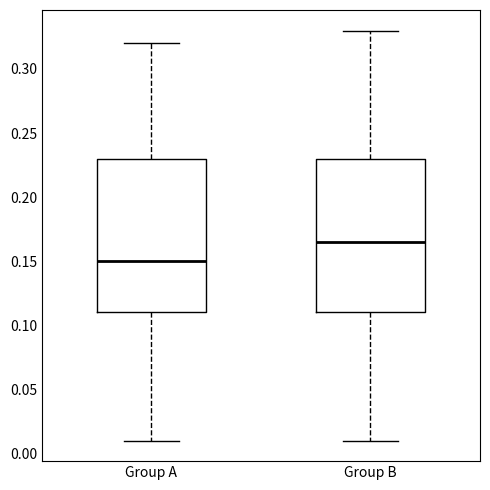

Which box has the highest median line?

Group B